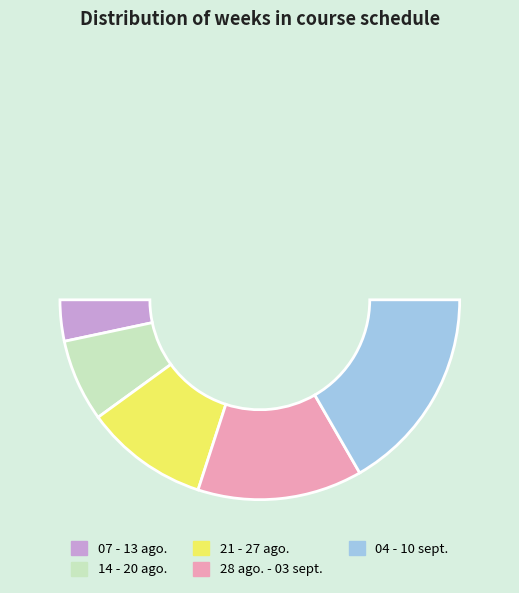

Does 21 - 27 ago. represent more than half of the total?

No